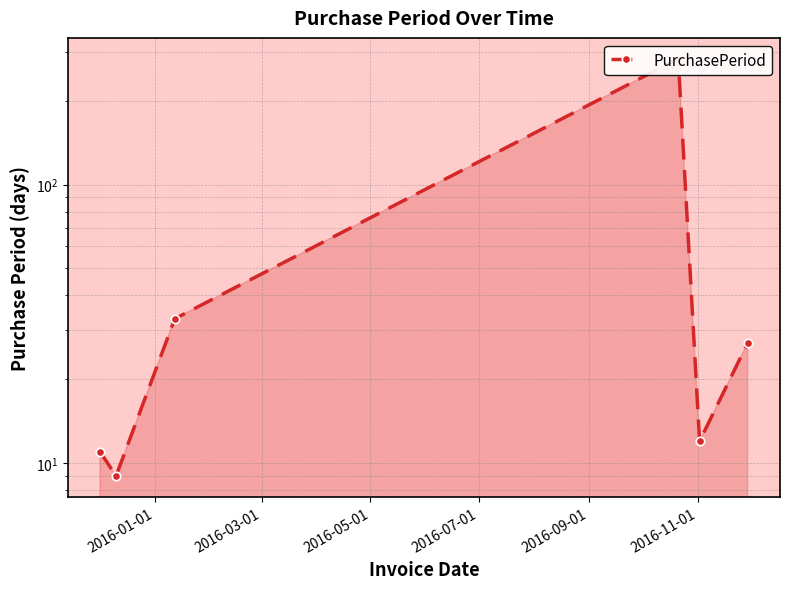

Reading left to right, extract all data points from this chart.

11	9	33	283	12	27